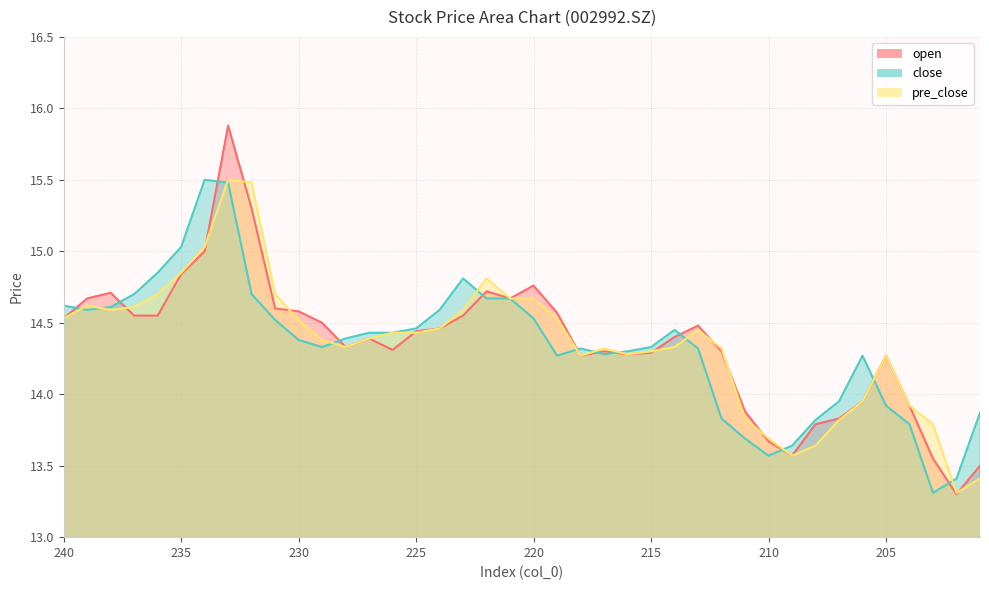

What is the difference between the maximum and minimum values in the close series?

2.2